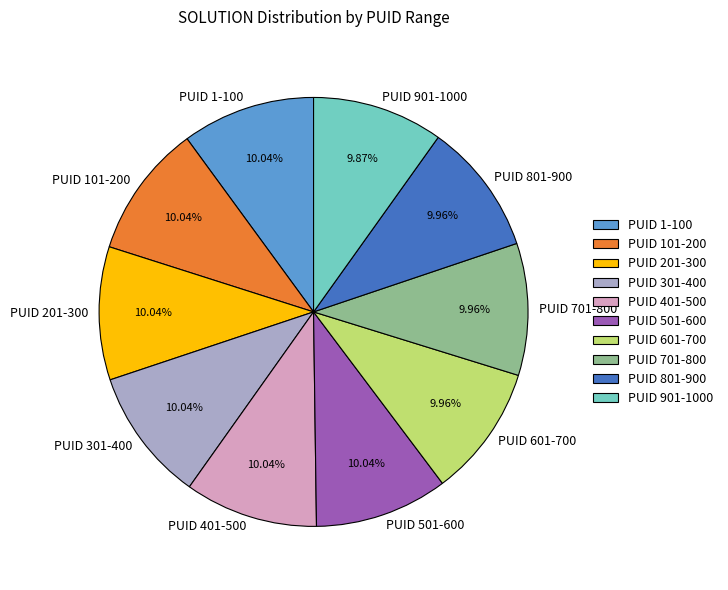

What is the ratio of the value at PUID 301-400 to the value at PUID 801-900?

1.0